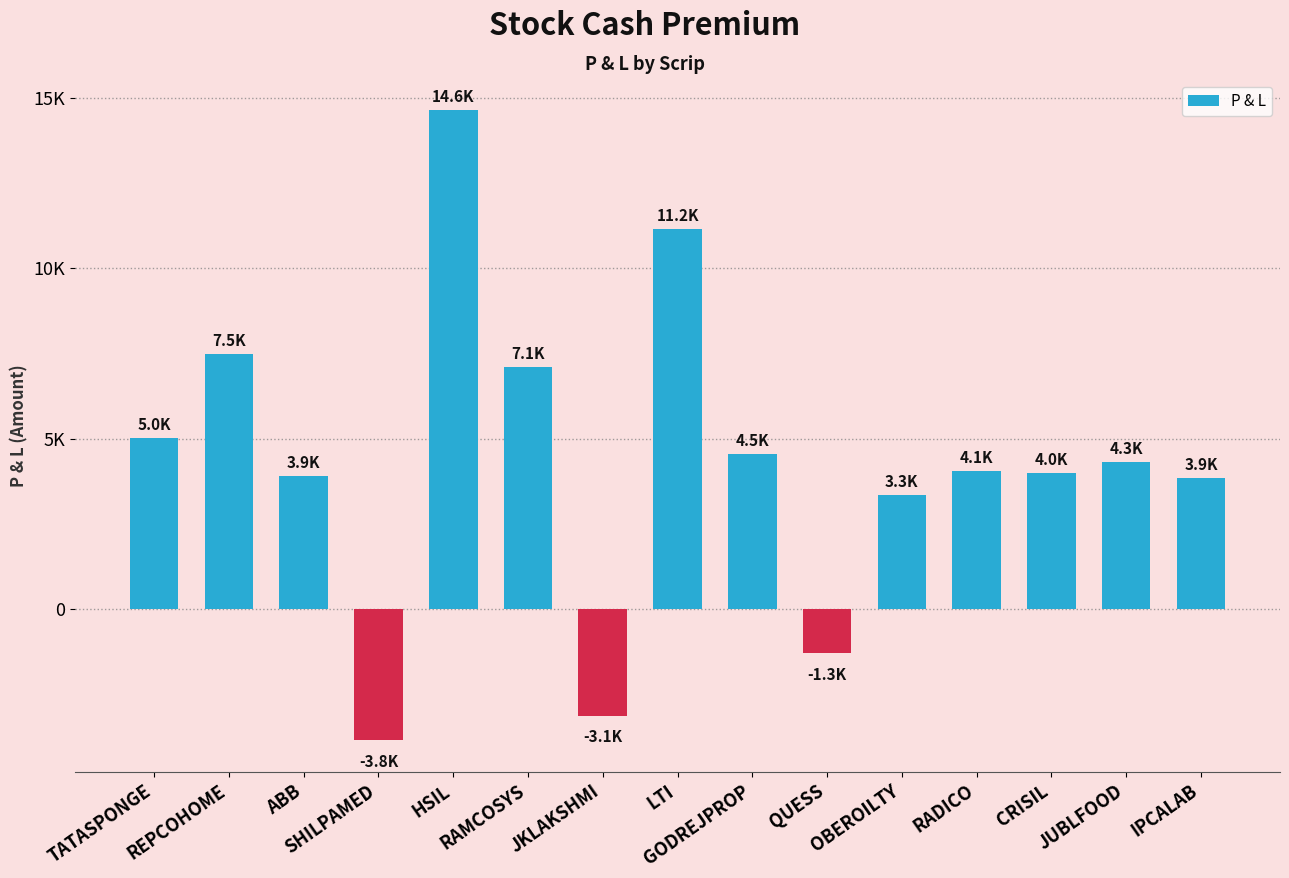

At which category does the chart reach its peak across all series?

HSIL